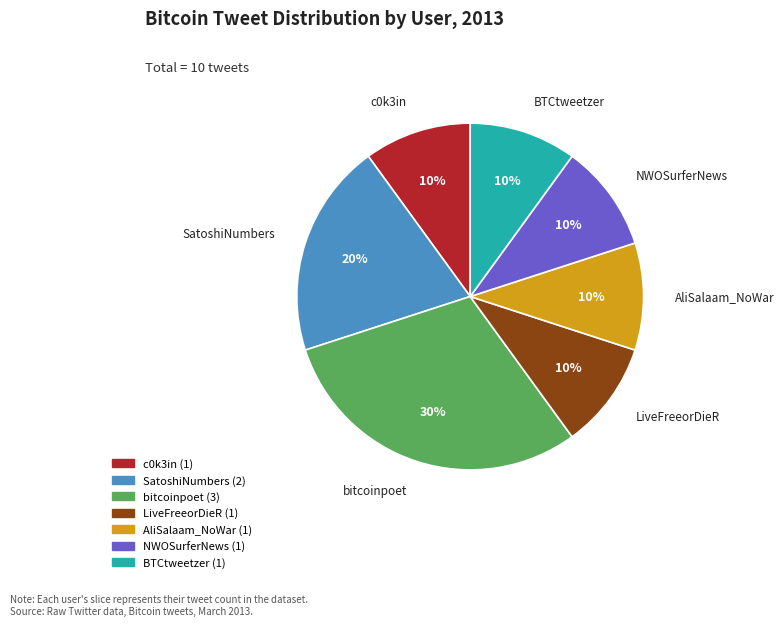

How many segments does this pie chart have?

7